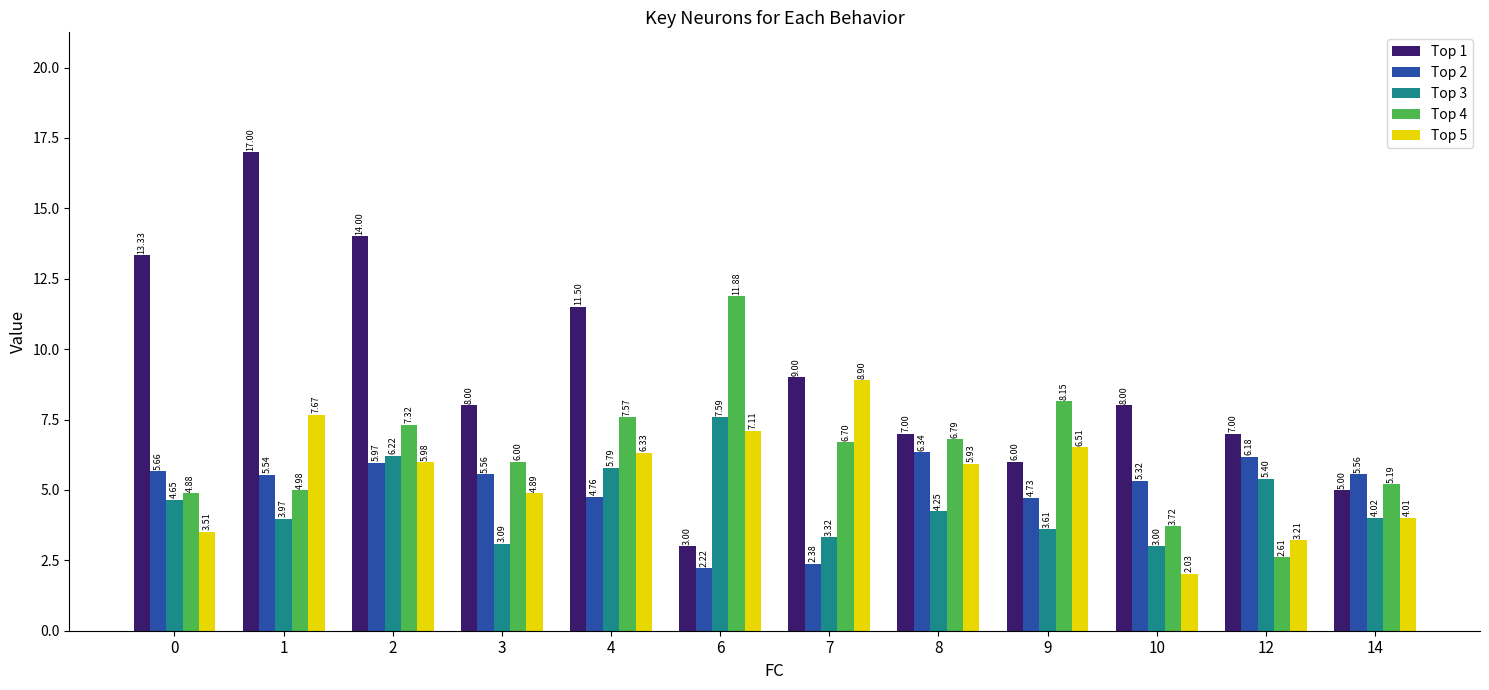

How many bars are there in total?

60